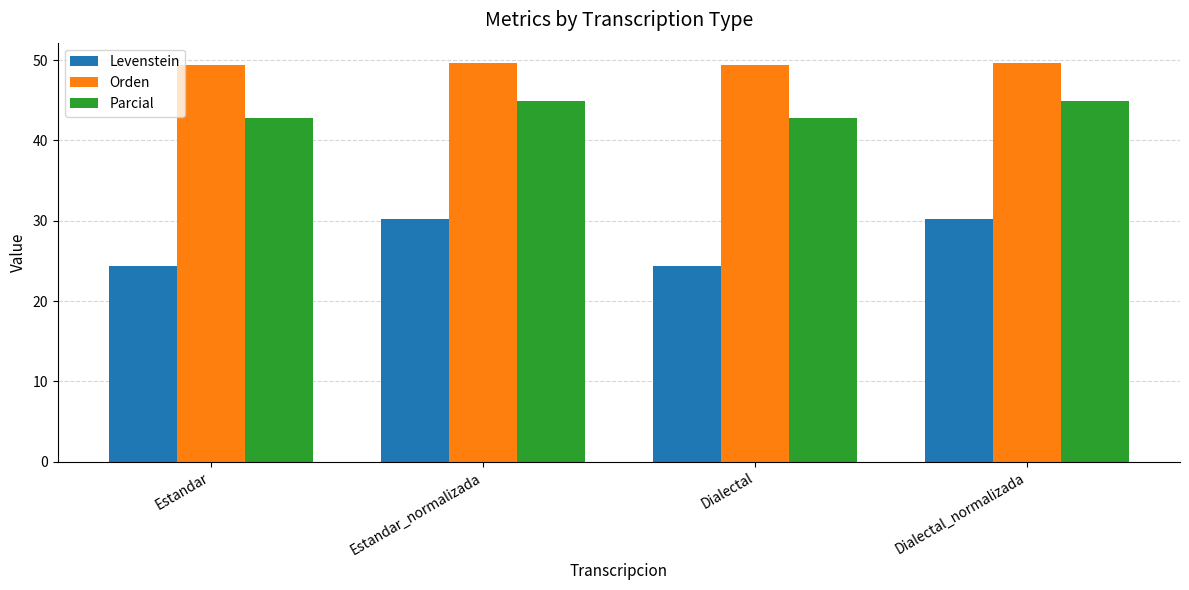

What is the difference between the second highest and second lowest values in the Levenstein series?

5.9